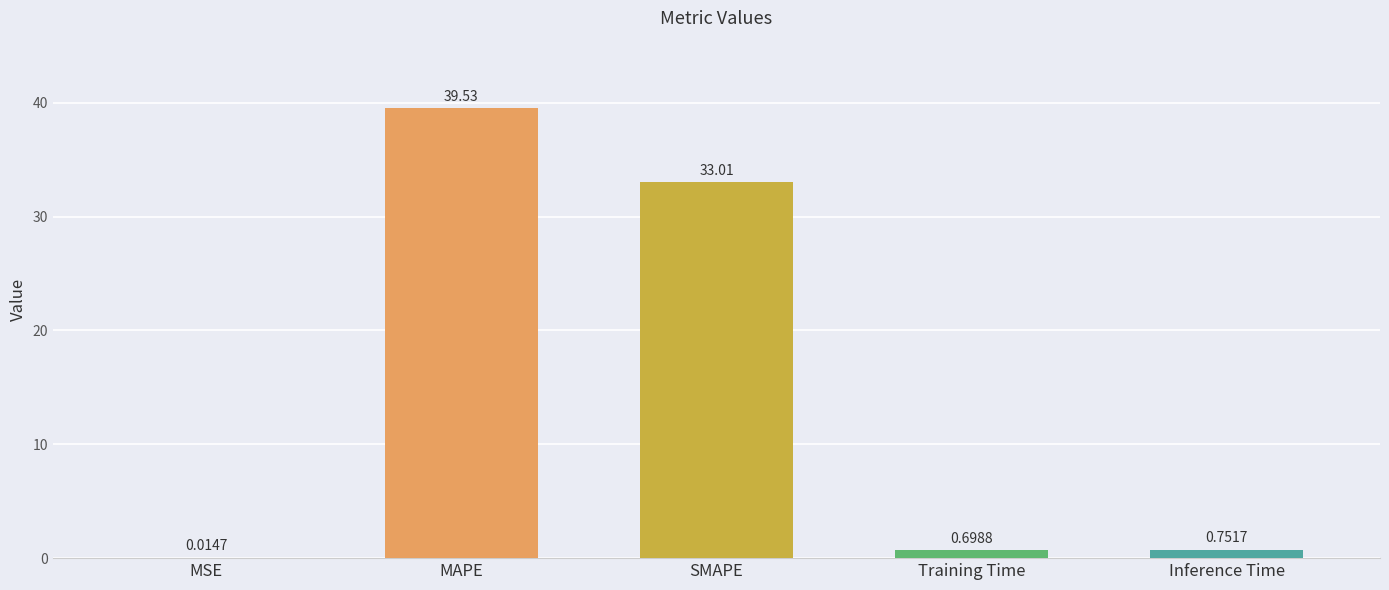

What is the sum of the values at MAPE and Training Time?

40.2